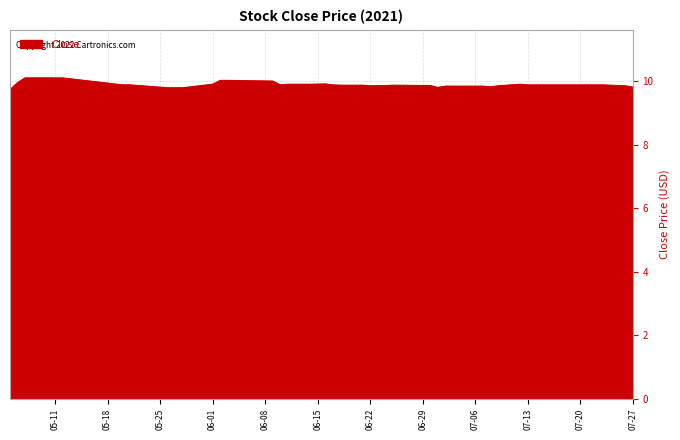

What is the minimum value shown in the chart?

9.7